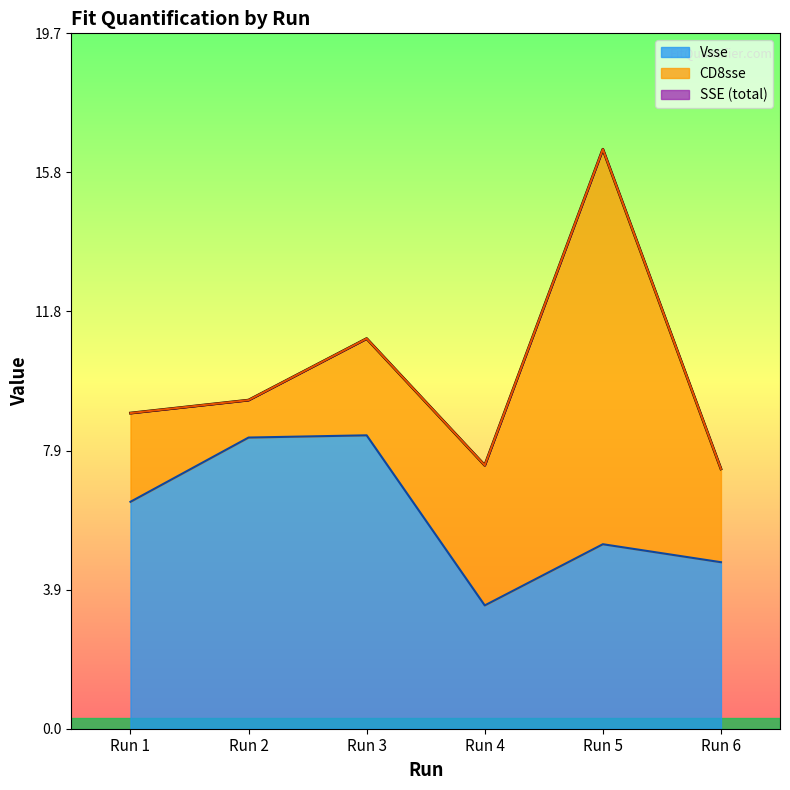

In SSE, how many points are lower than both neighbors (excluding endpoints)?

1